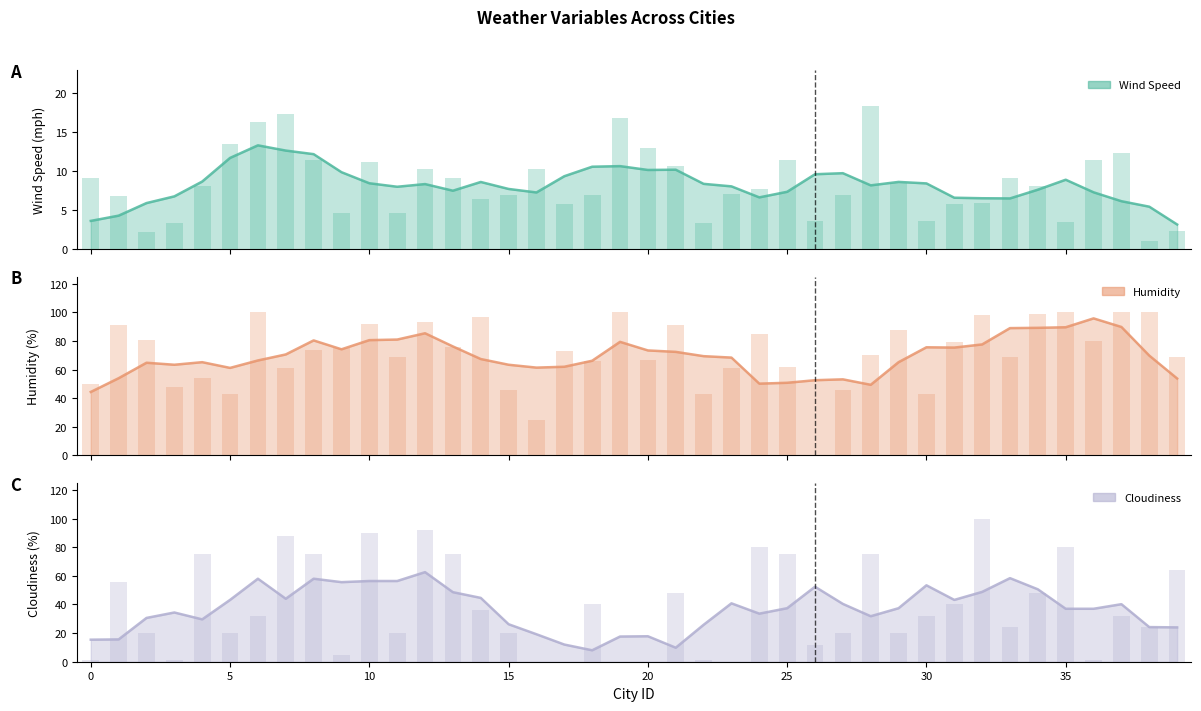

List the series in order of their overall mean, highest first.

Humidity, Cloudiness, Wind Speed